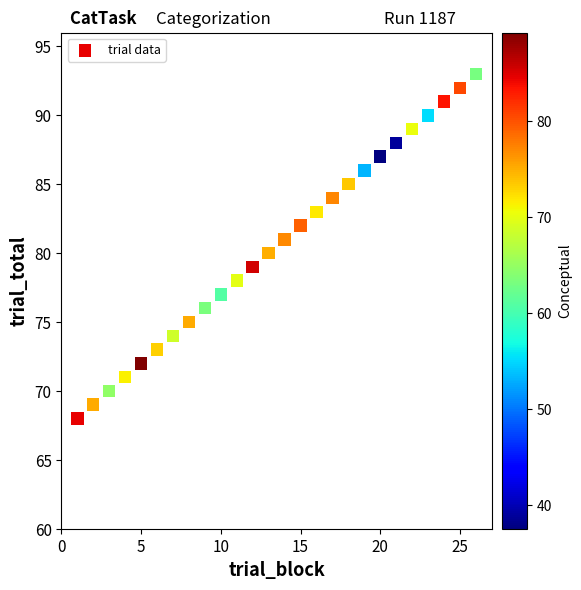

What is the range of X values (max minus min)?

25